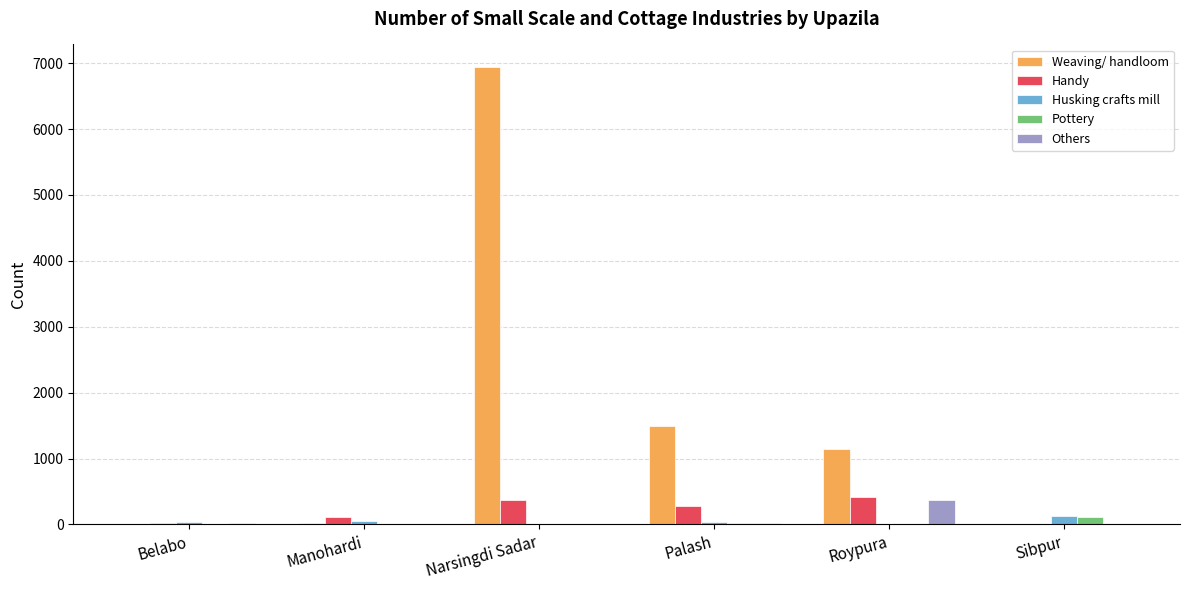

At which category is the sum across all series the highest?

Narsingdi Sadar